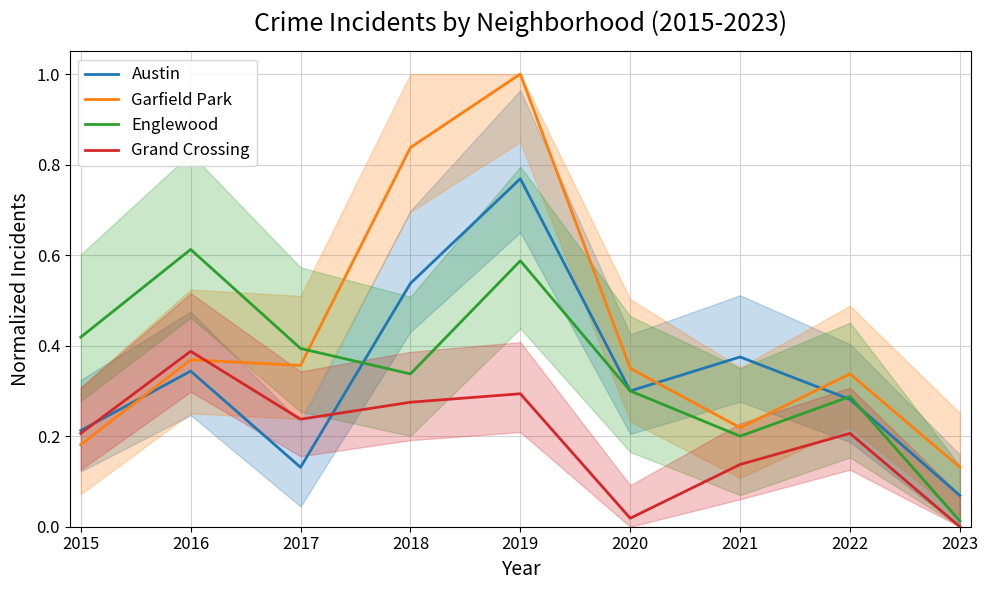

True or false: Englewood has a value of 0.0 at 2023.

False